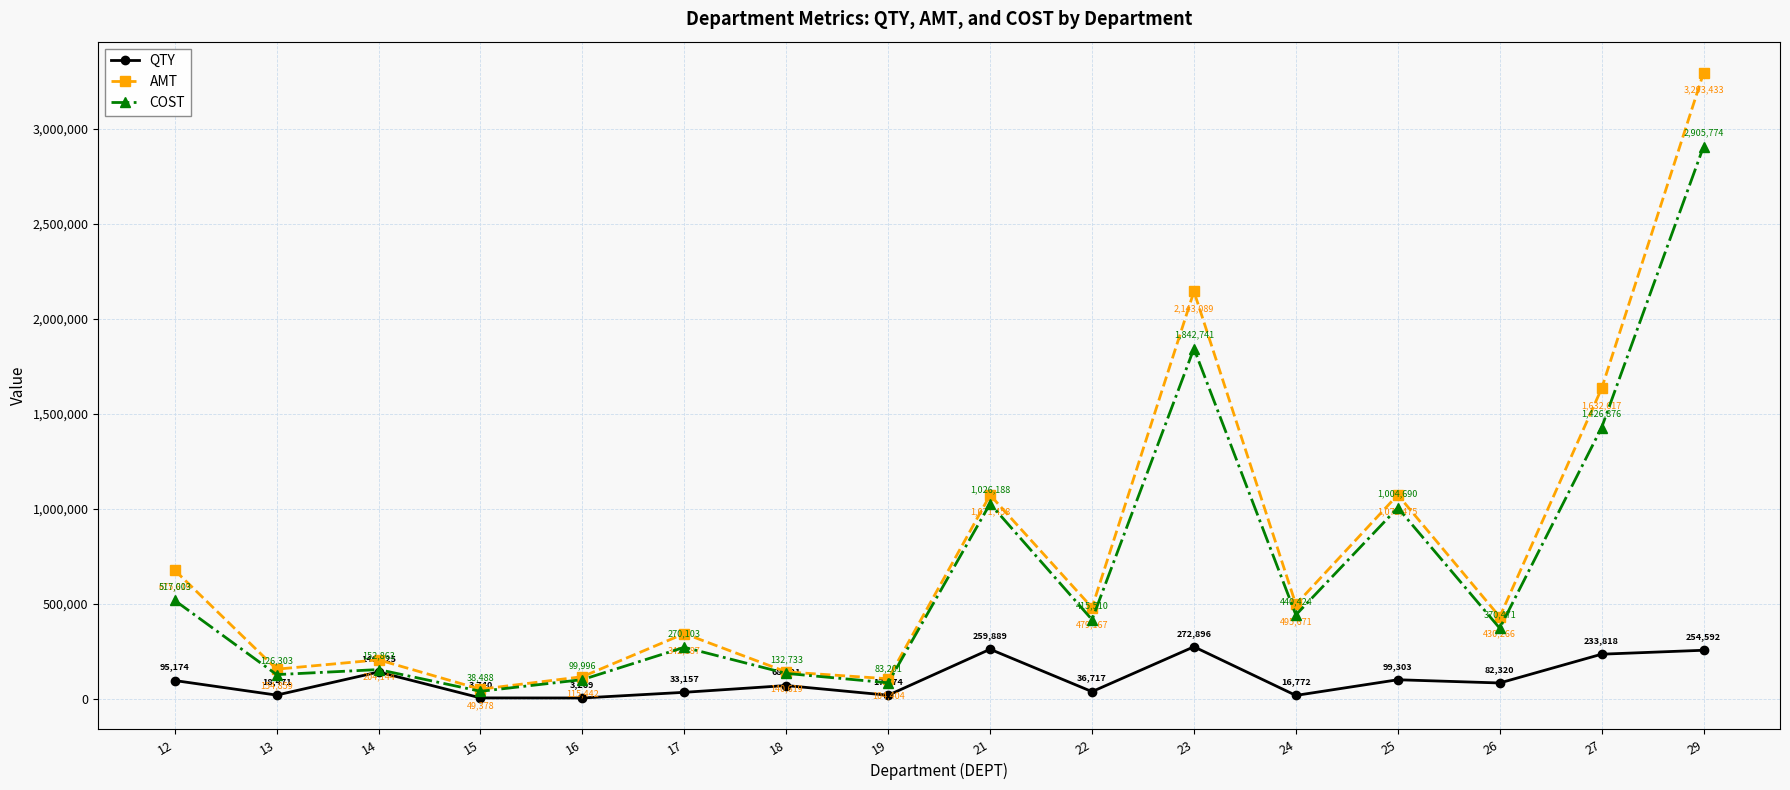

What is the value of the QTY point at the 9th from the left?

259889.0